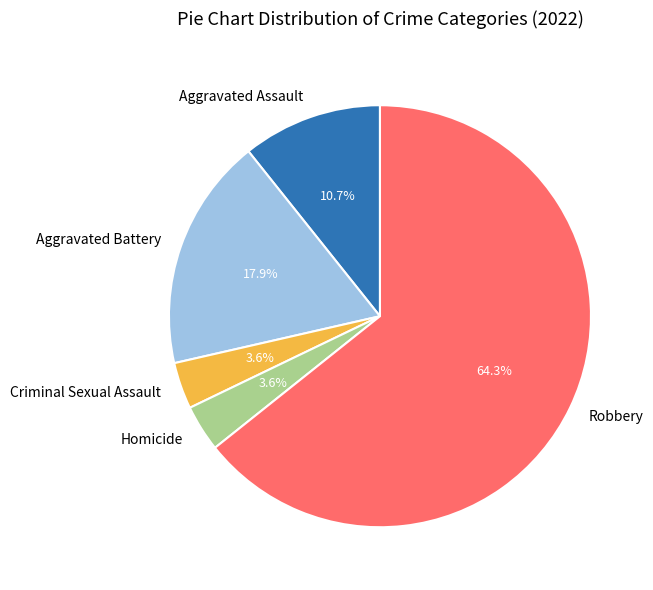

Is Robbery the majority of the pie?

Yes